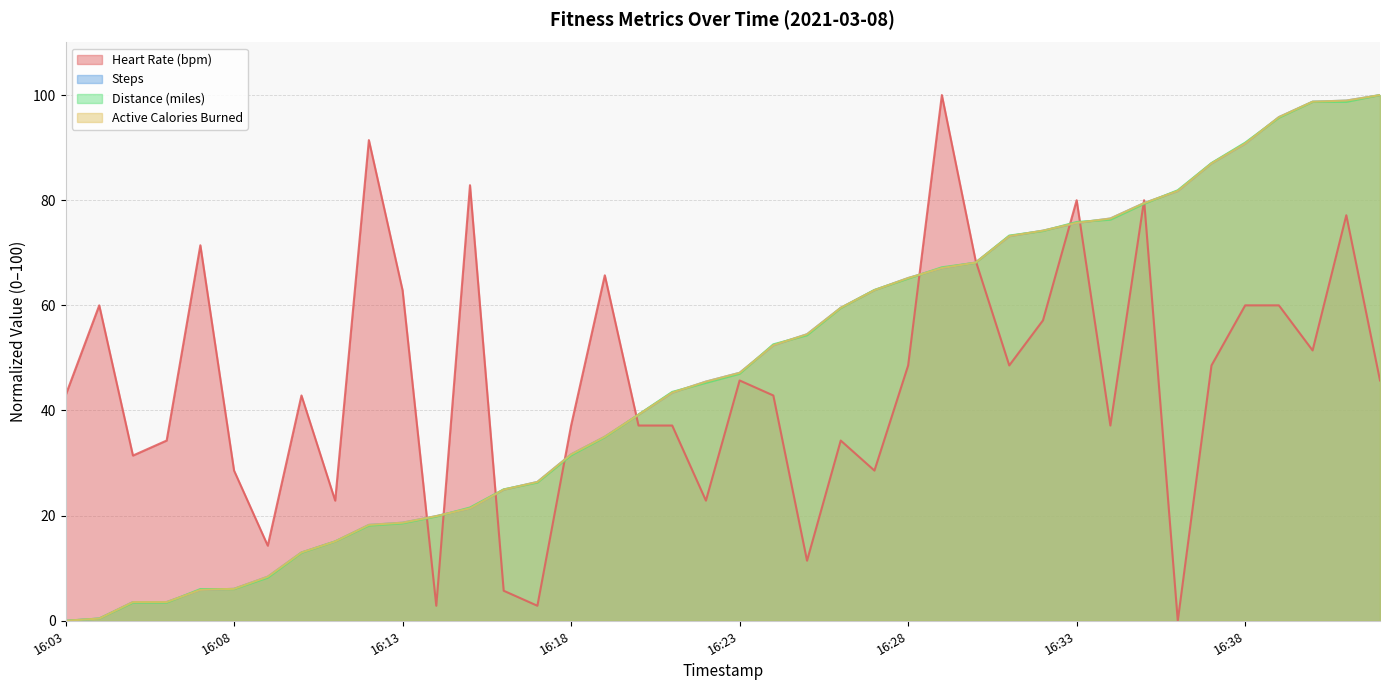

How many positive values does the heart_rate series have?

39